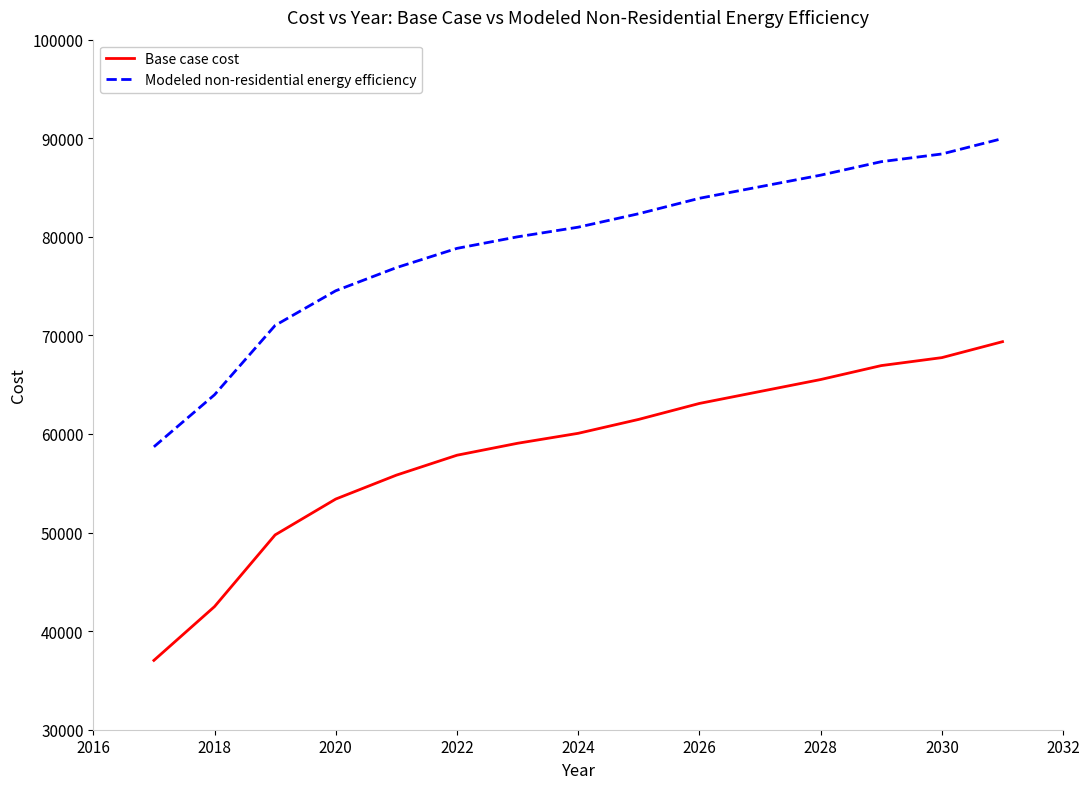

True or false: Modeled non-residential energy efficiency and Base case cost cross at least once.

False